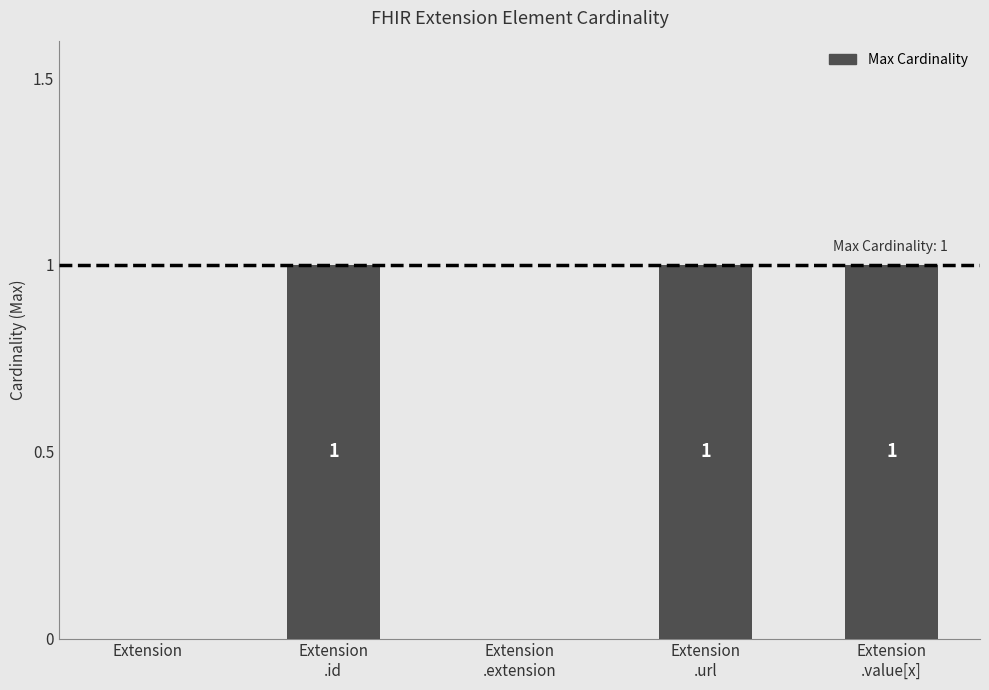

What is the sum of all values?

3